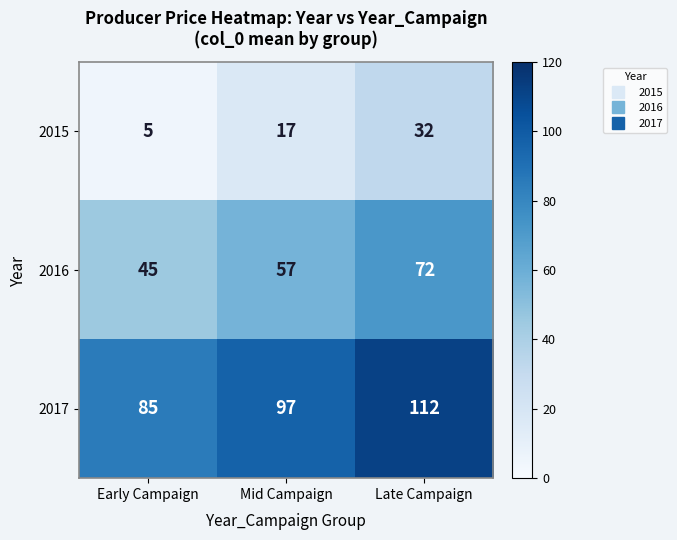

What is the difference between the maximum and second lowest values in the 2016 series?

15